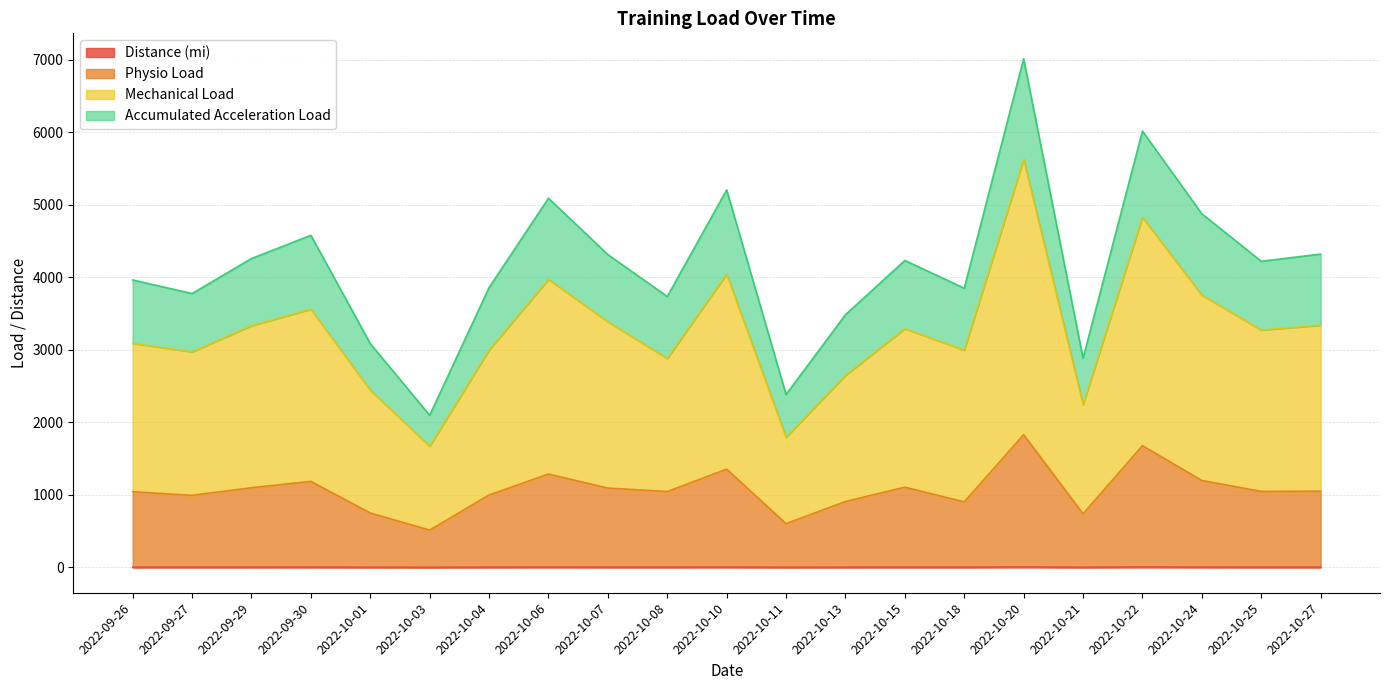

What is the label of the 16th point from the left?

2022-10-20